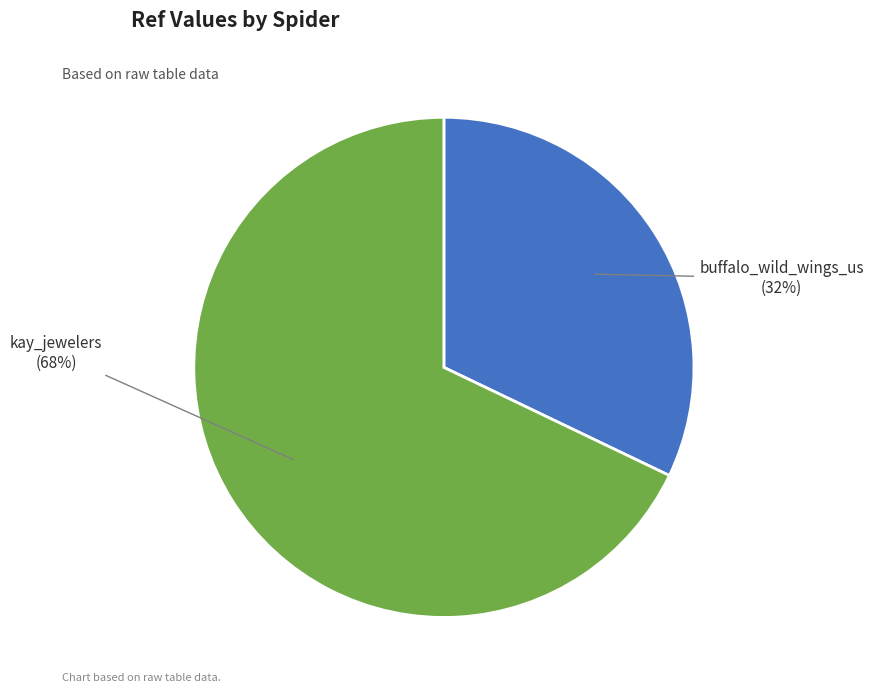

Is buffalo_wild_wings_us the majority of the pie?

No